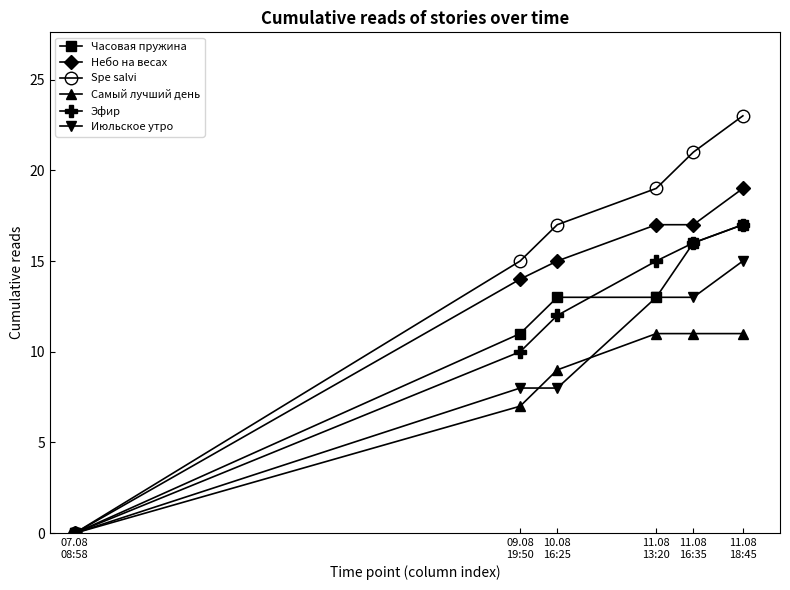

What is the label of the 3rd point from the left?

10.08
16:25